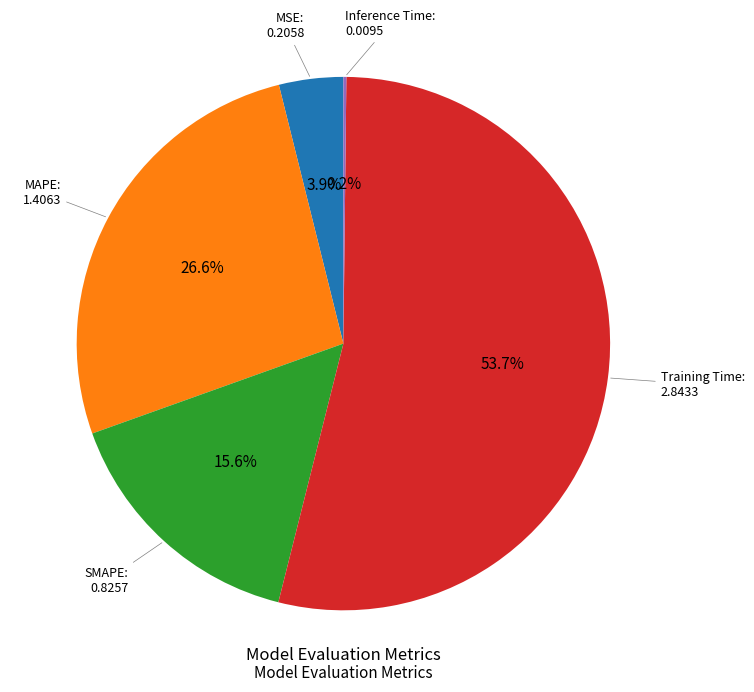

To the nearest percent, what percentage of the pie is MAPE?

27%